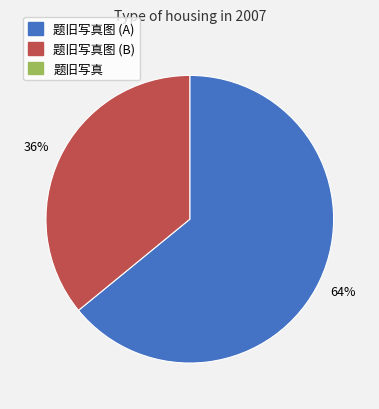

To the nearest percent, what is the difference between the largest and smallest slice percentages?

28%